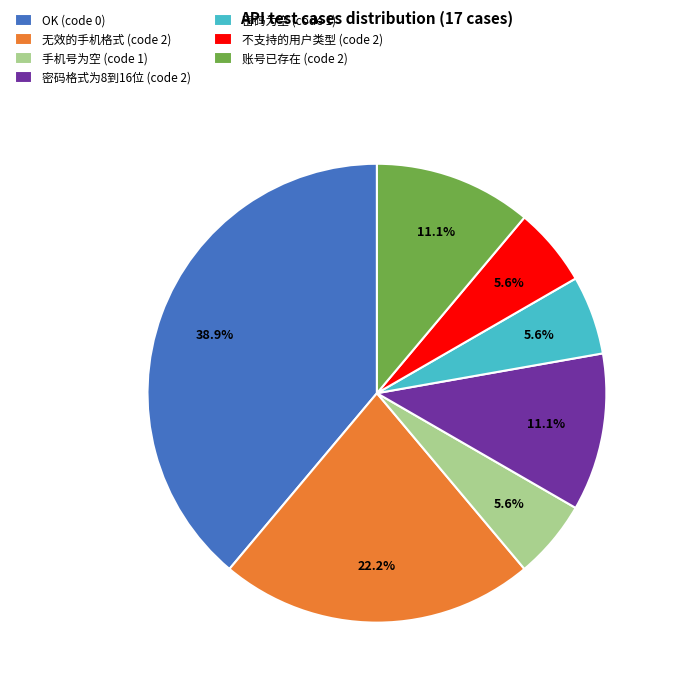

How many slices are in this pie chart?

7